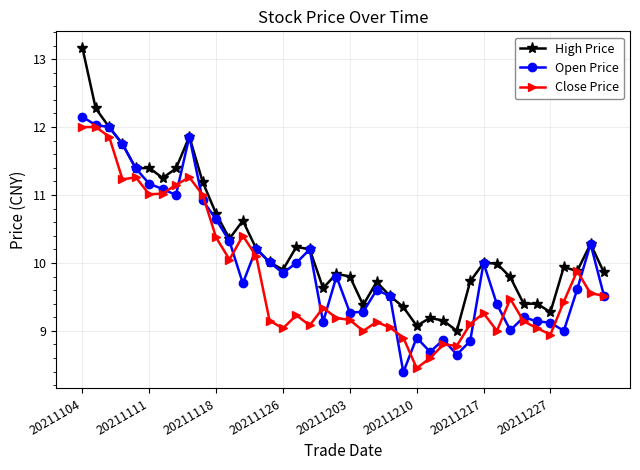

Which series has the largest range (max minus min)?

High Price